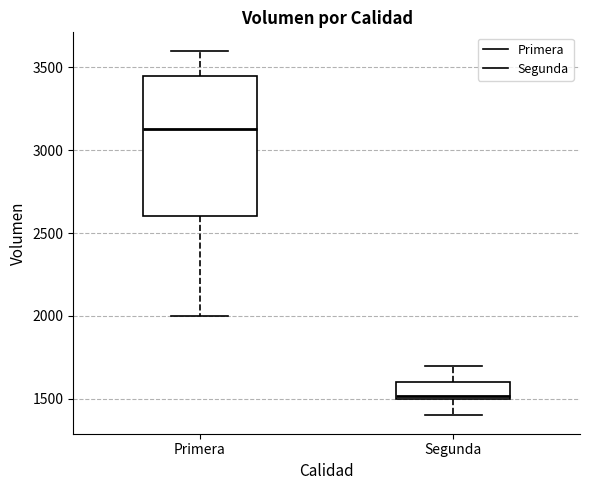

Reading left to right, transcribe this box plot: for each box, give where its median line is, the range the box spans, and where its two whiskers end, as read against the y-axis. The values are not printed on the chart, so give them approximately, as read against the axis.

Primera: median 3150, box 2600 to 3450, whiskers 2000 to 3600
Segunda: median 1500 (just above the box's lower edge), box 1500 to 1600, whiskers 1400 to 1700